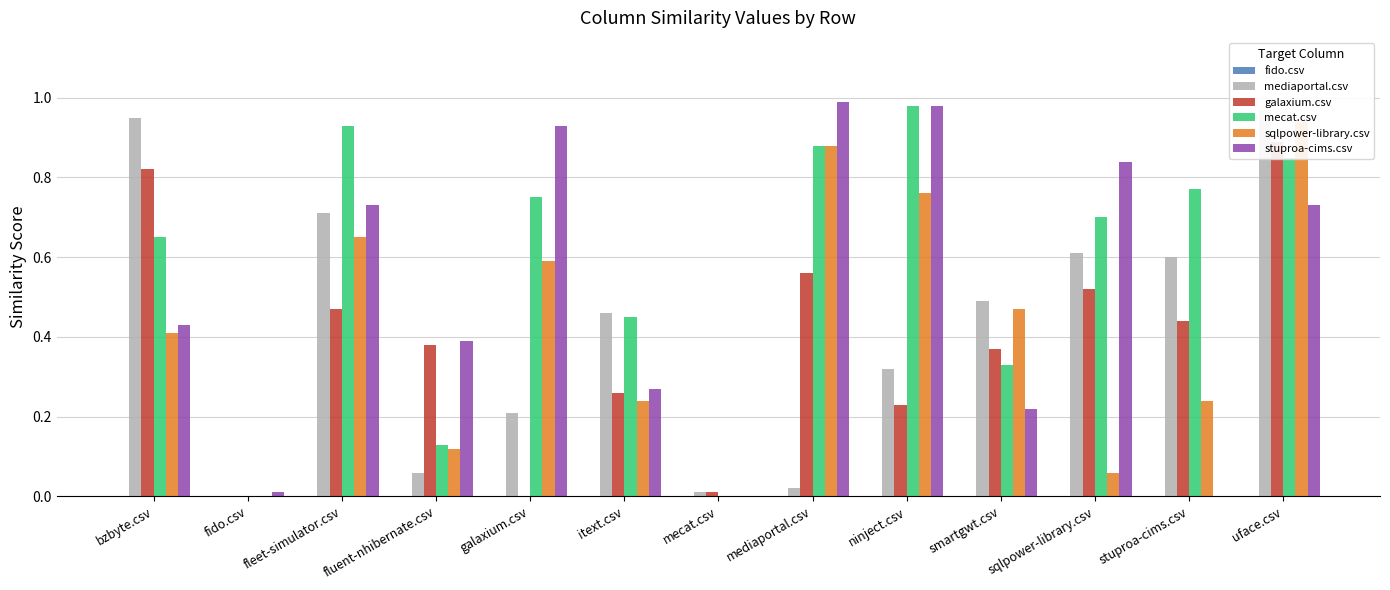

What is the difference between the highest and lowest values at fleet-simulator.csv?

0.9